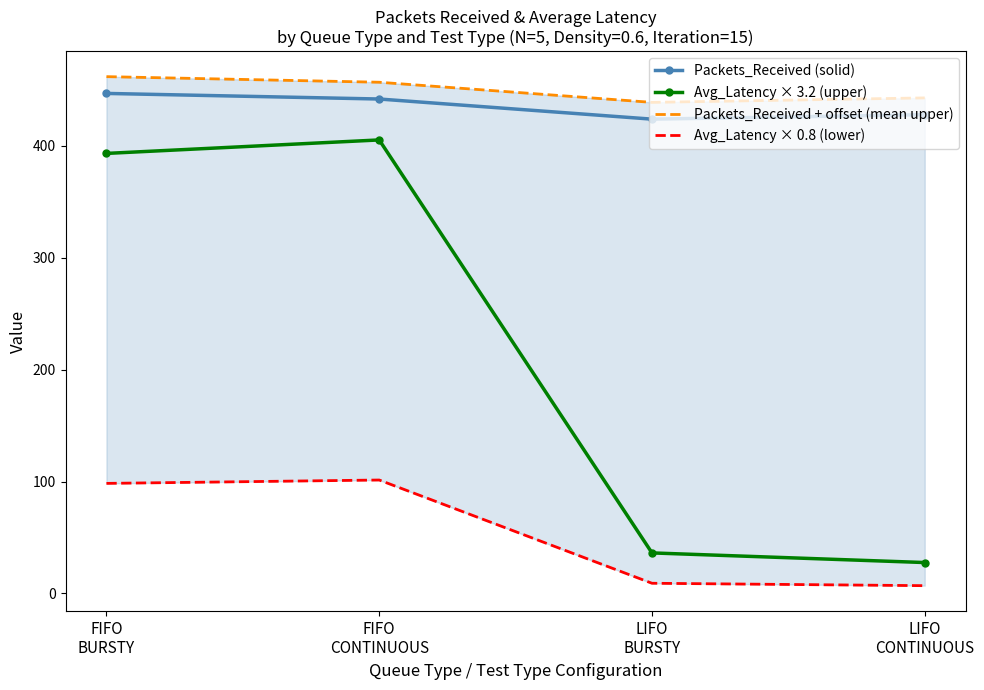

What is the value of the Avg_Latency × 3.2 (upper) point at the 2nd from the left?

405.4